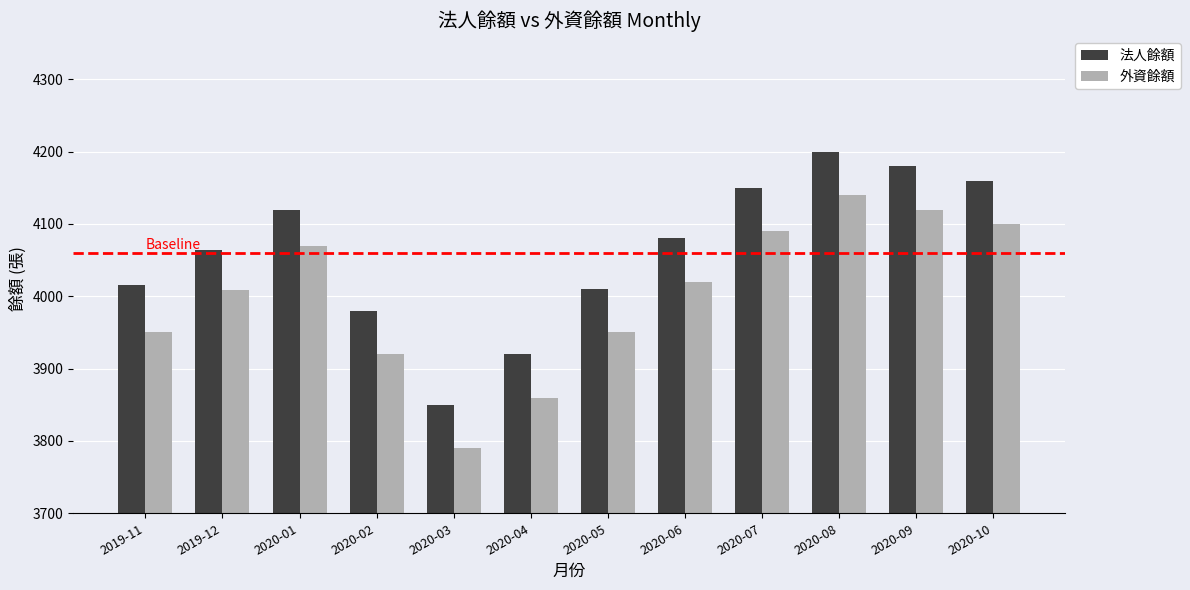

What is the sum of all 外資餘額 values?

48018.8